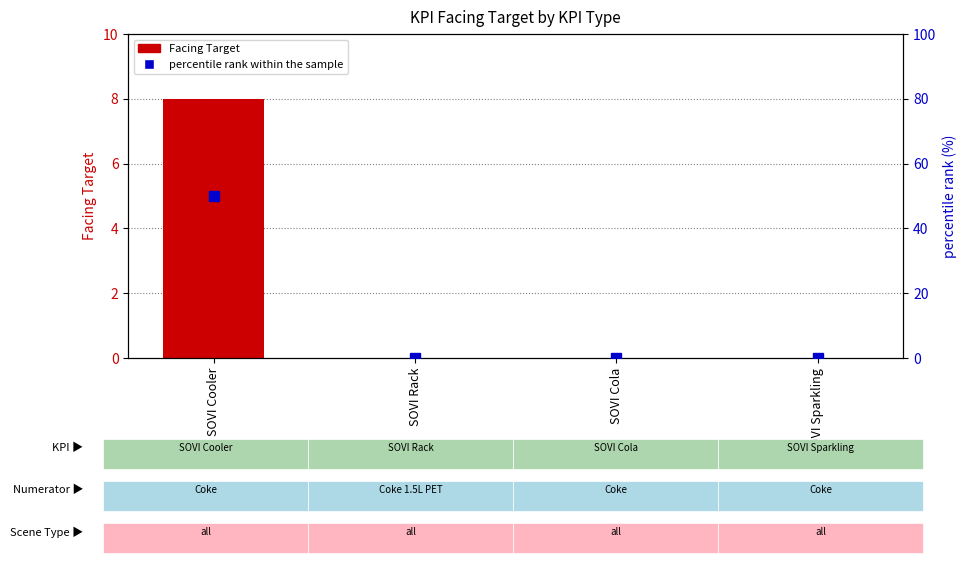

What is the average value of the Facing Target series?

2